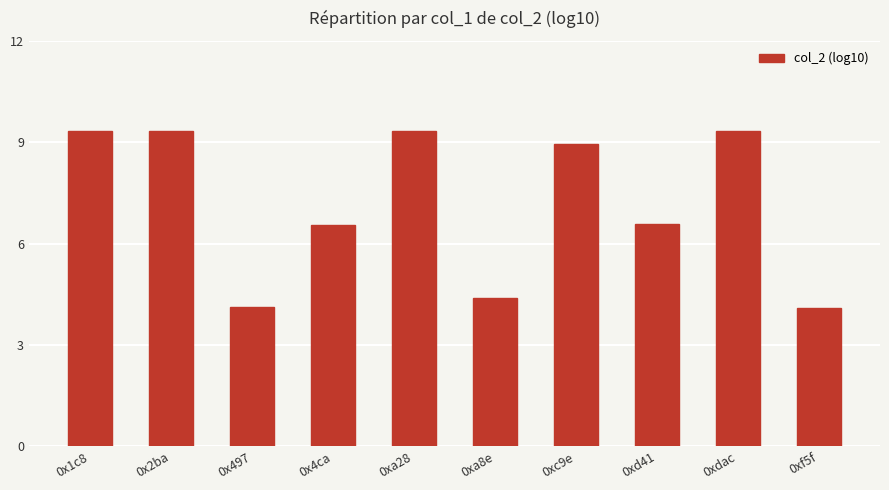

What is the minimum value shown in the chart?

4.1